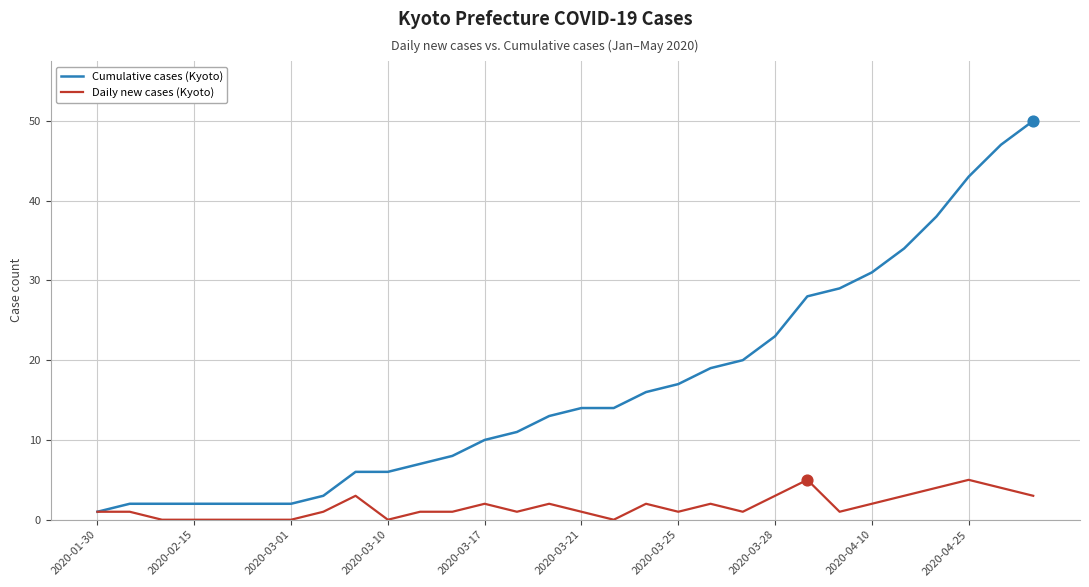

Which series has the largest range (max minus min)?

Cumulative cases (Kyoto)